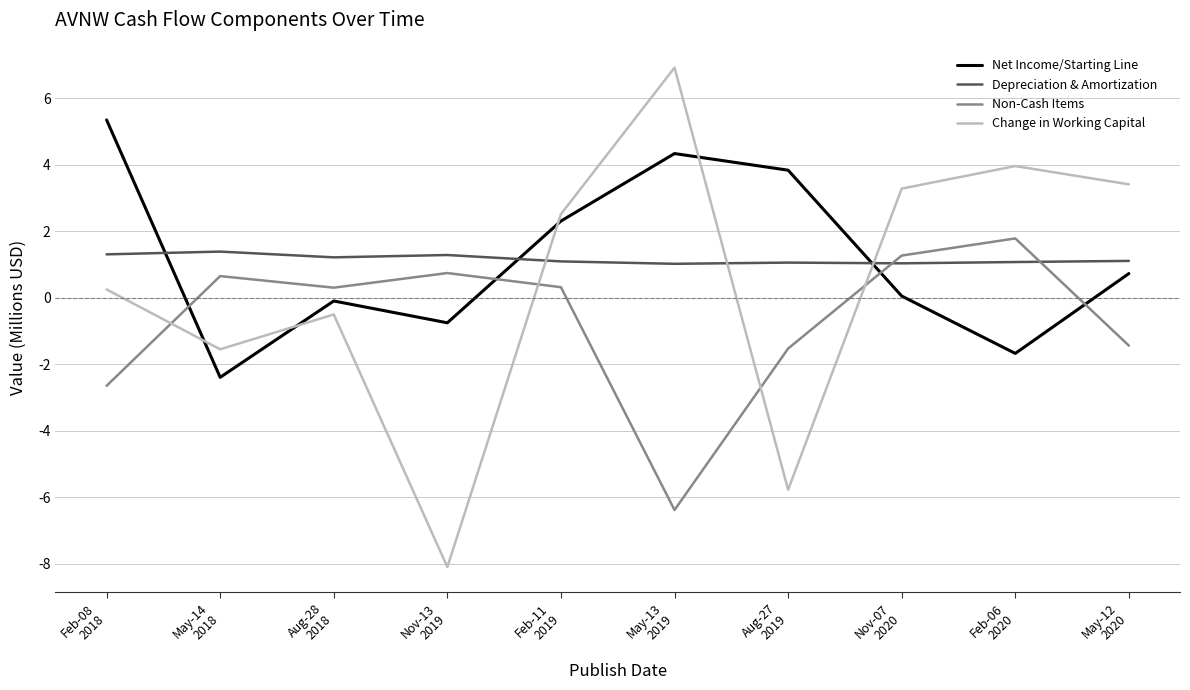

How many times do Net Income/Starting Line and Depreciation & Amortization cross each other?

3